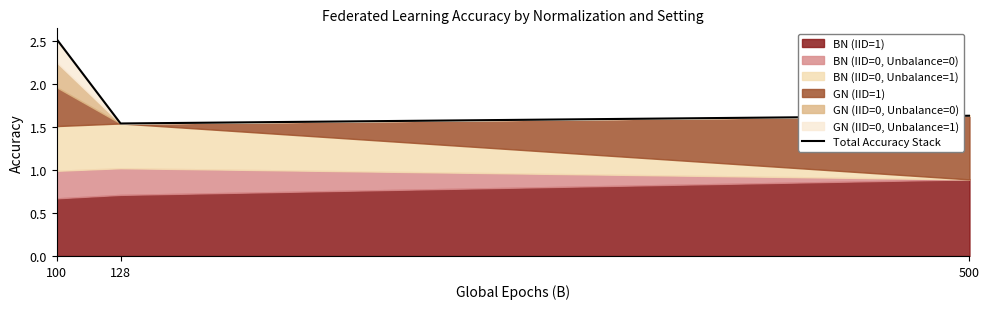

List the labels in order of value, smallest first.

128, 500, 100